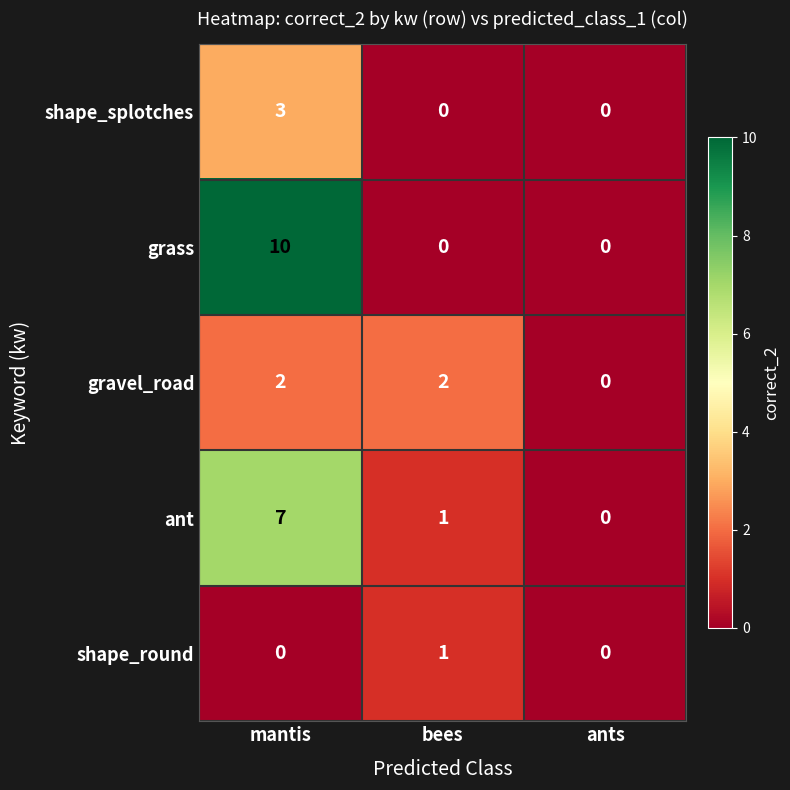

How many series are shown in this chart?

5